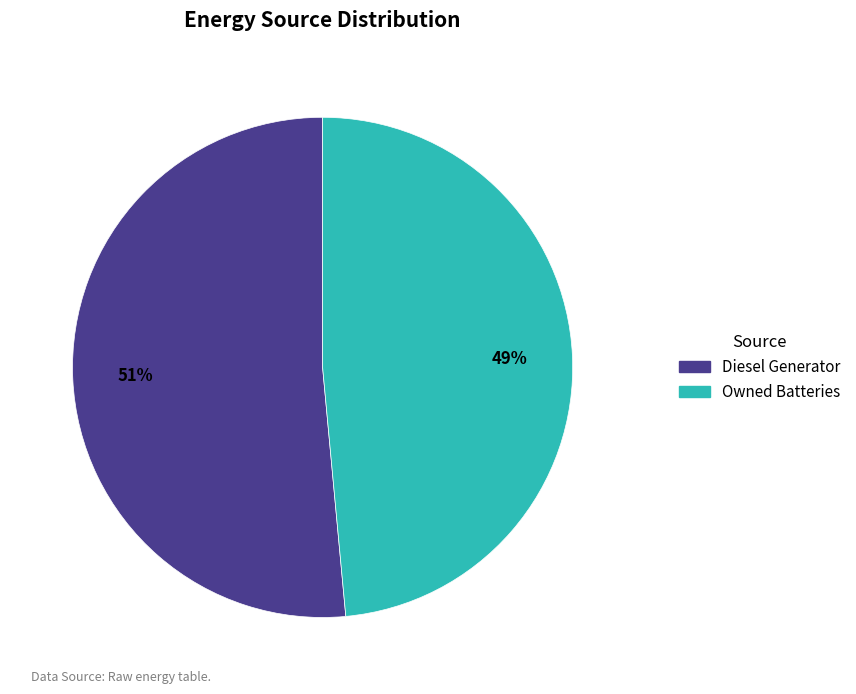

Does any single category account for the majority?

Yes